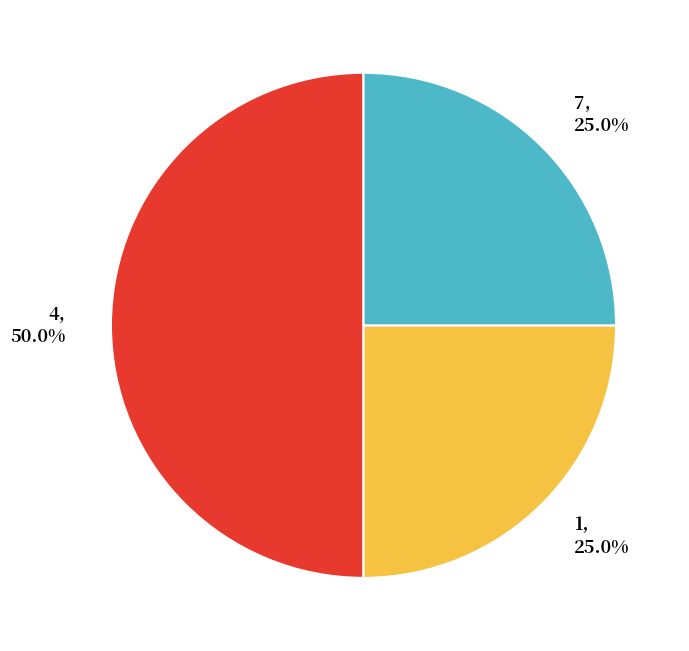

To the nearest percent, what percentage of the pie is 1?

25%